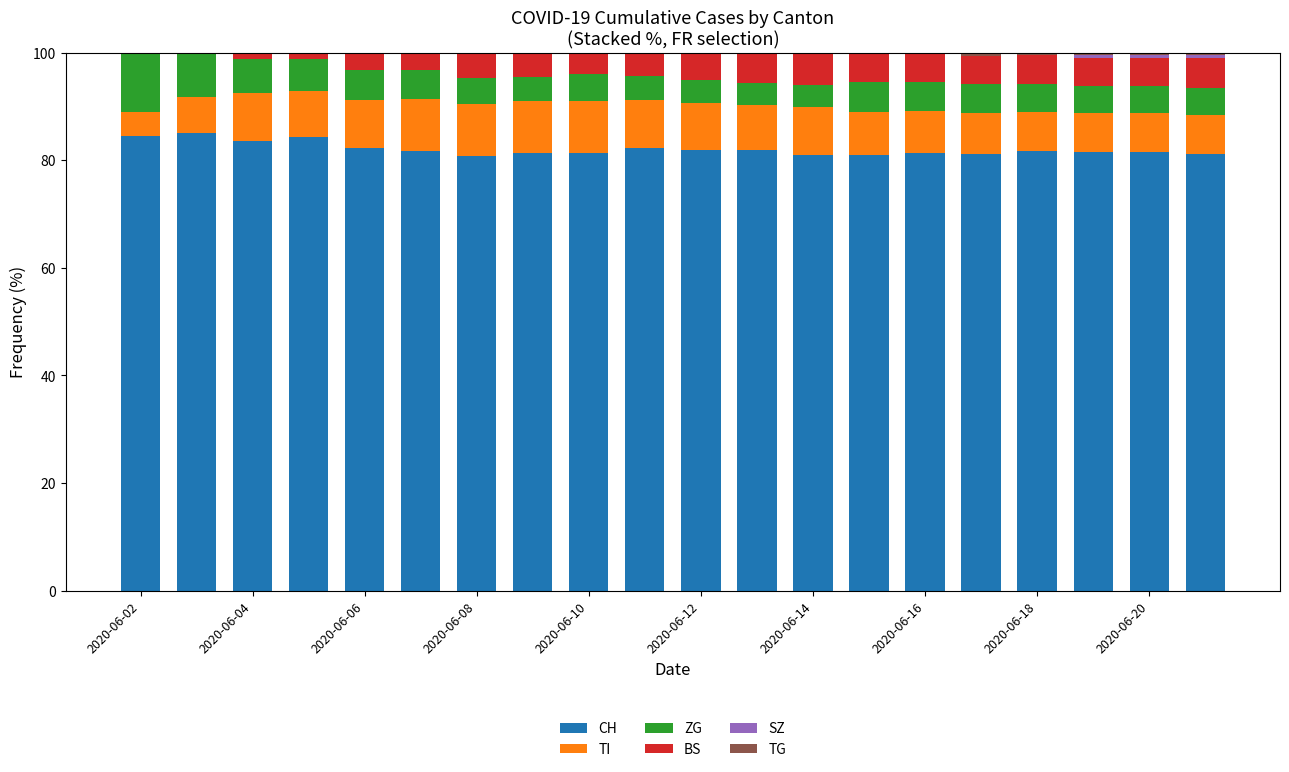

What is the highest value of the CH series?

85.0